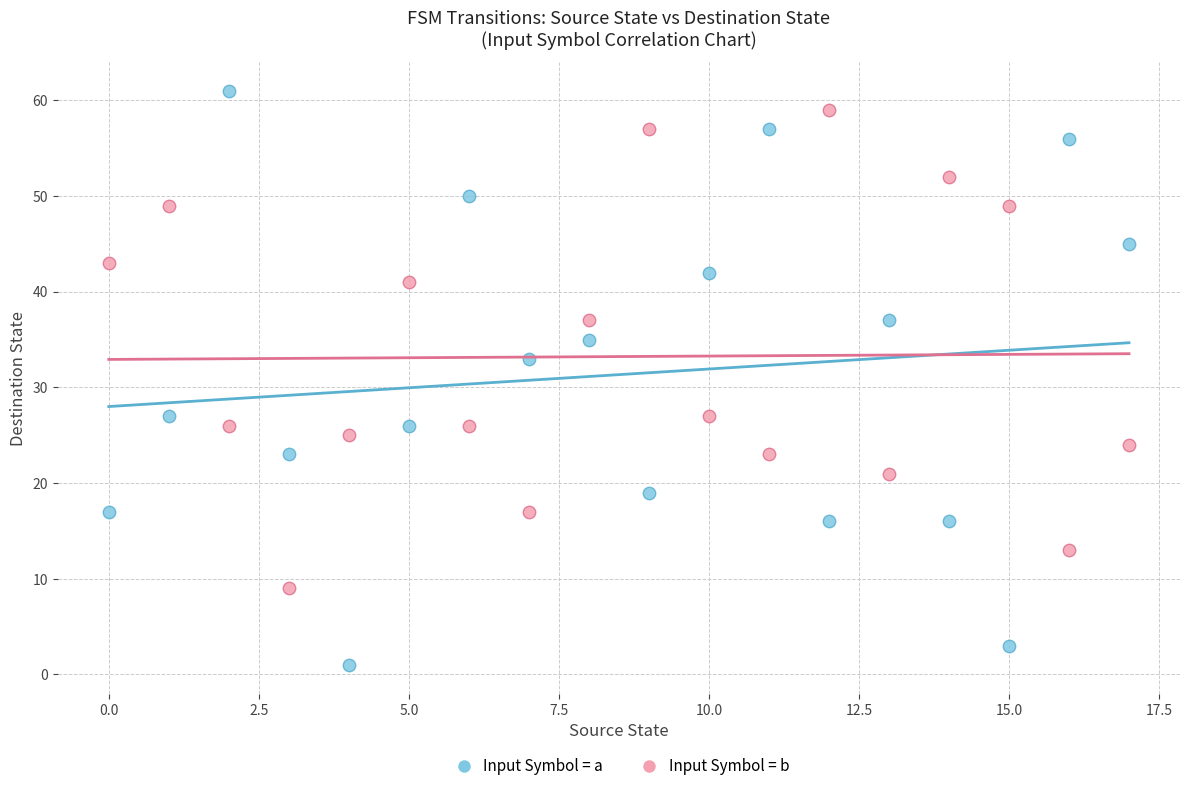

Which series reaches the minimum Y coordinate?

Input Symbol = a